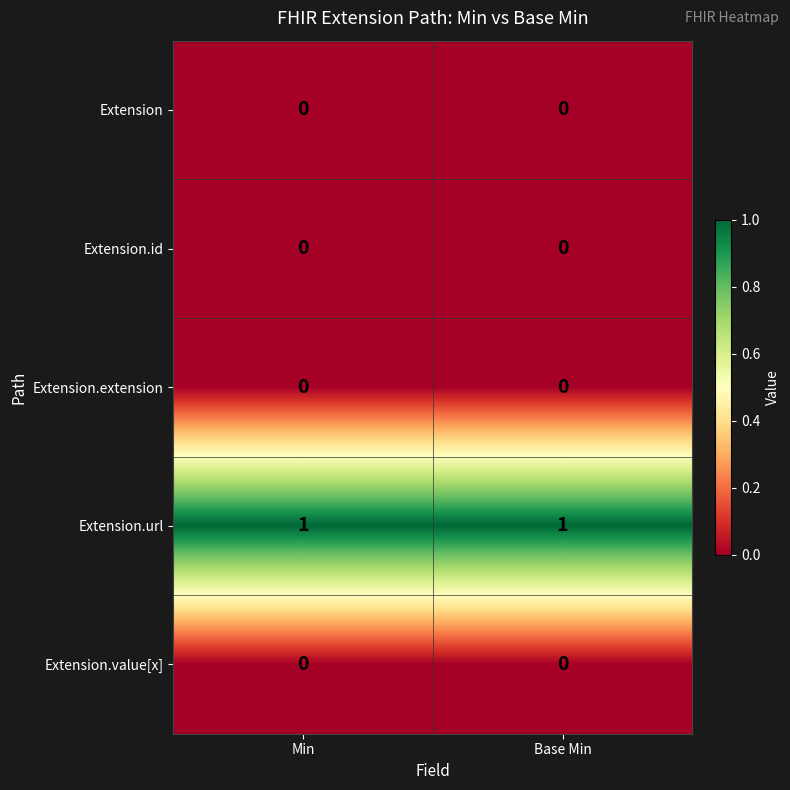

What is the difference between the highest and lowest values at Min?

1